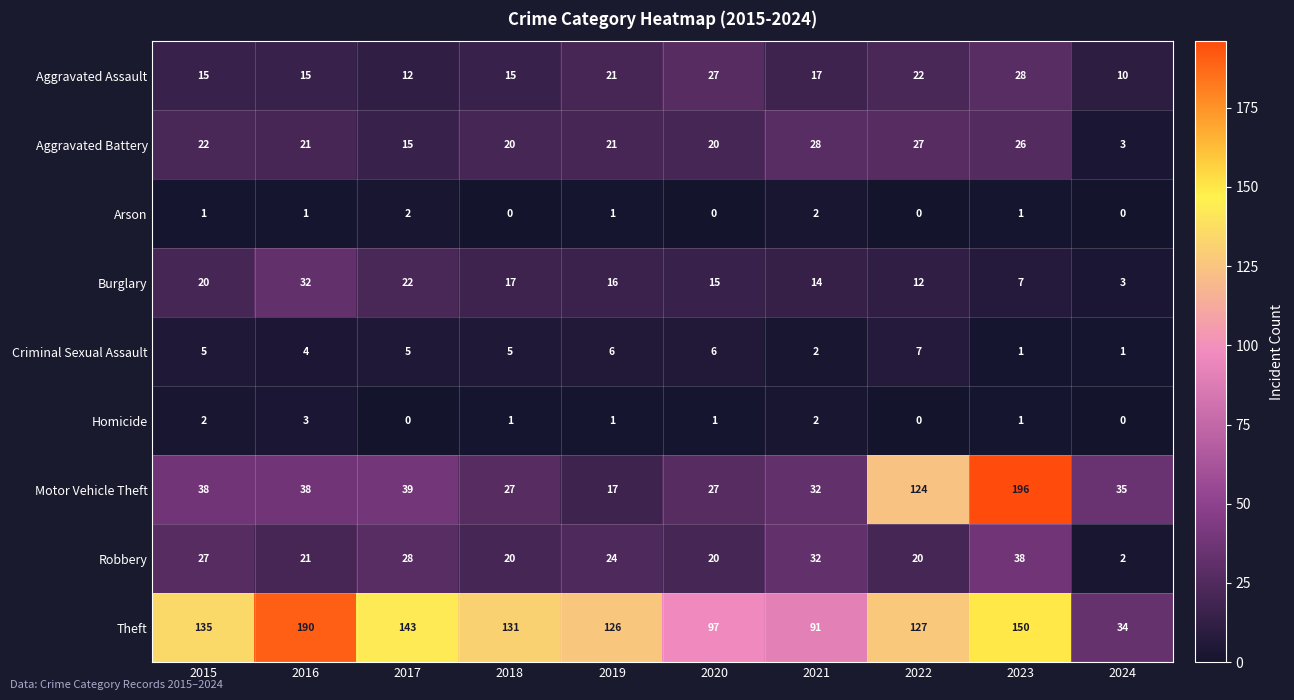

Read the Motor Vehicle Theft value at 2018.

27